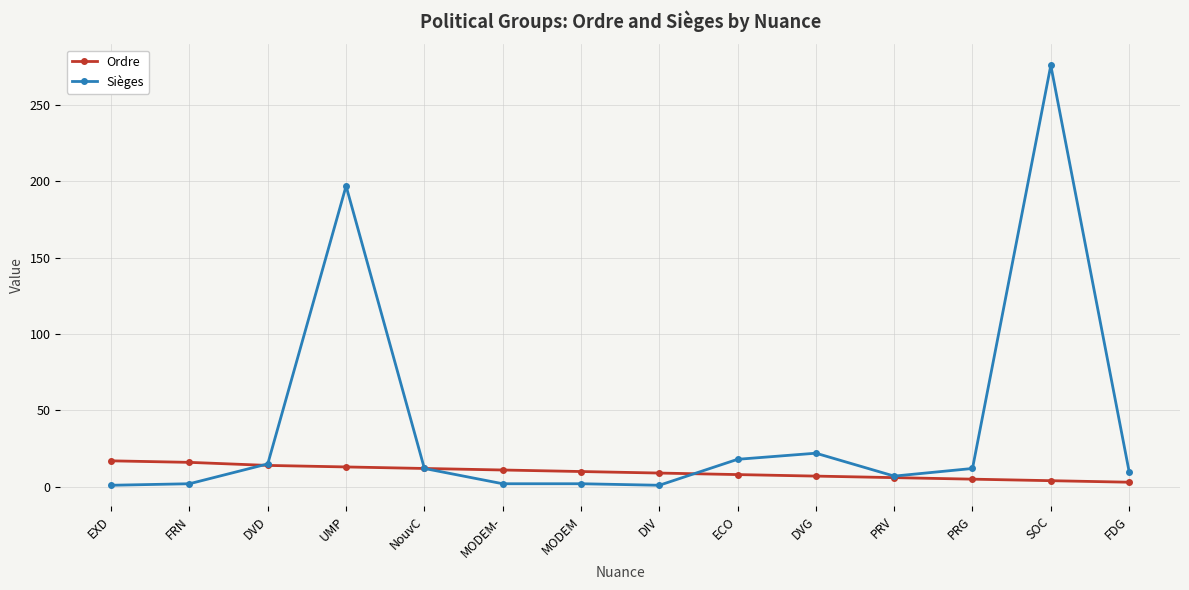

Rank the series by their average value, from lowest to highest.

Ordre, Sièges